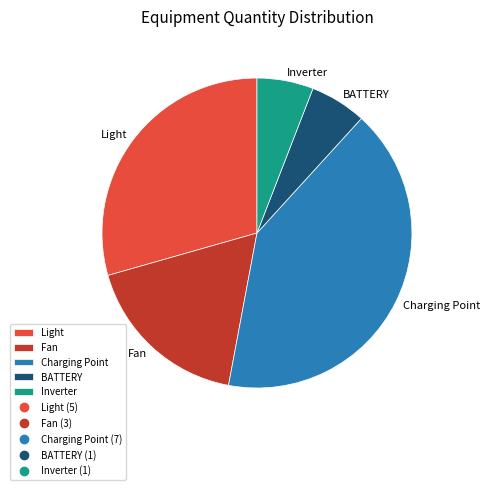

Which has a higher value, Light or Inverter?

Light